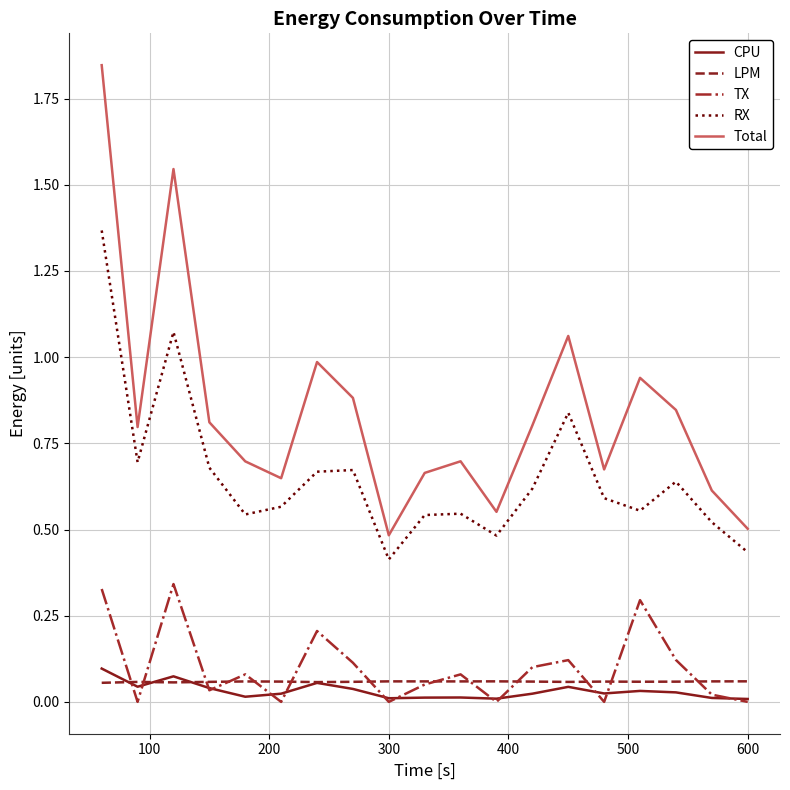

Which series has the largest range (max minus min)?

Total